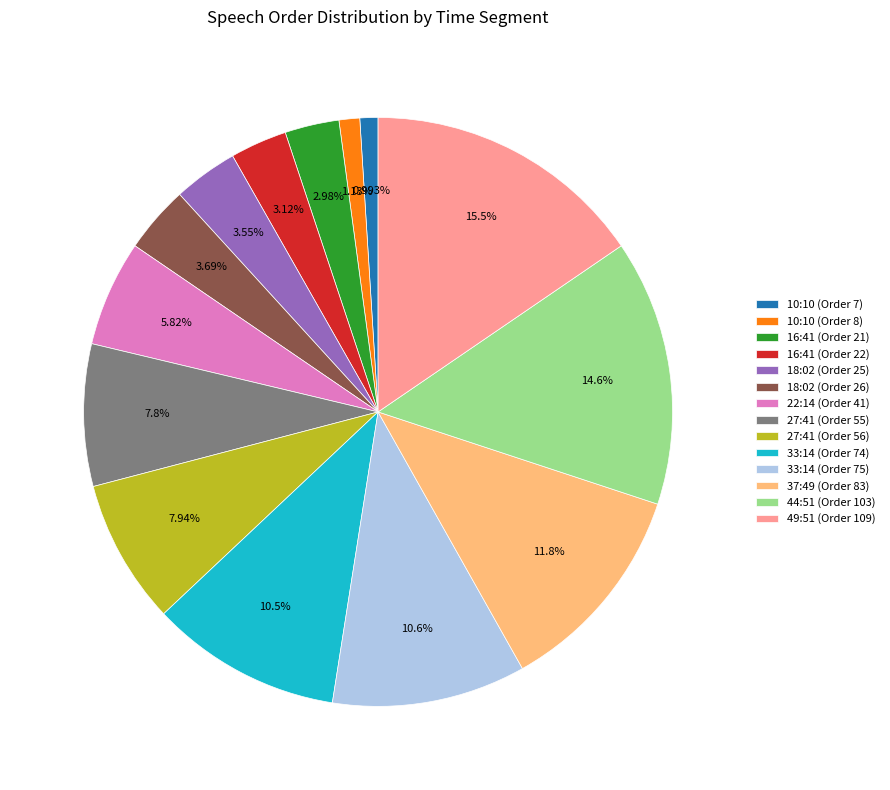

What portion of the pie excludes 37:49 (Order 83)?

88.2%